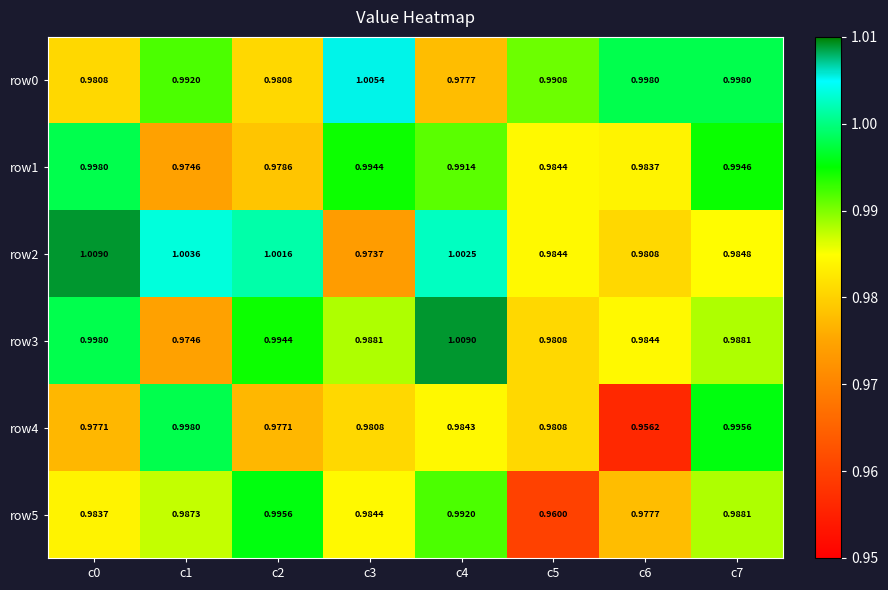

Which series has the largest range (max minus min)?

row4